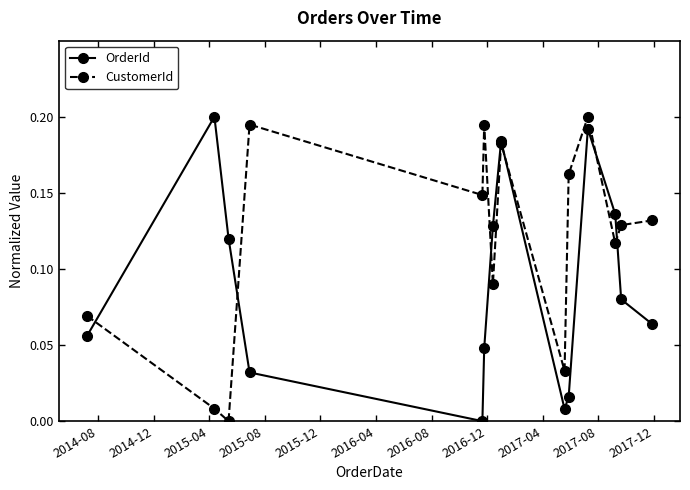

Rank the series by their average value, from lowest to highest.

OrderId, CustomerId